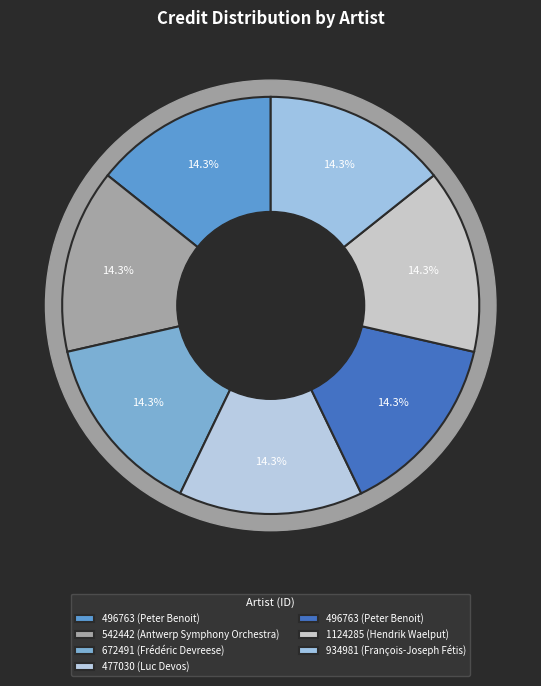

True or false: 496763 (Peter Benoit) accounts for 2% of the total.

False